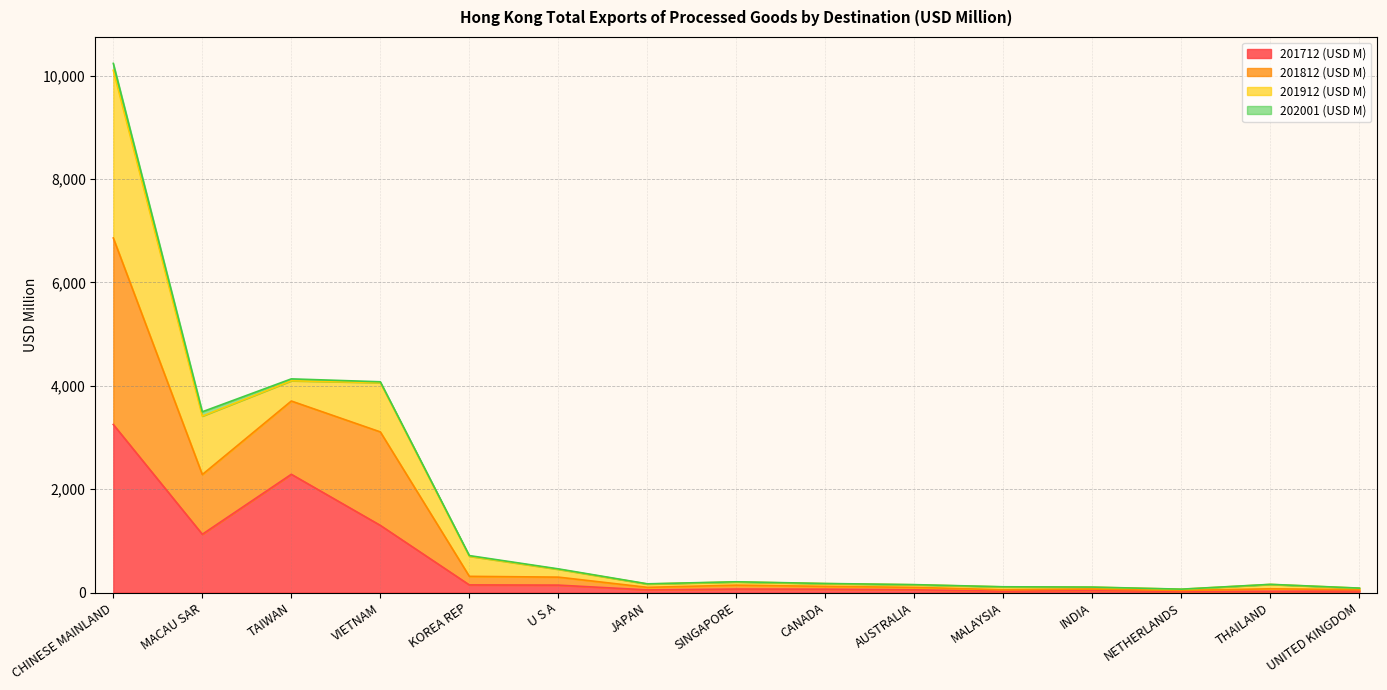

At how many categories does at least one series exceed 6756?

1